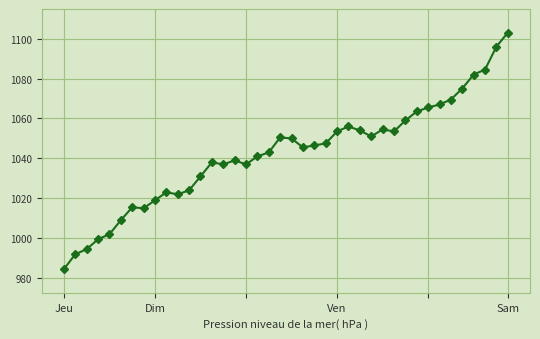

What is the value of the 3rd point from the left?

994.5